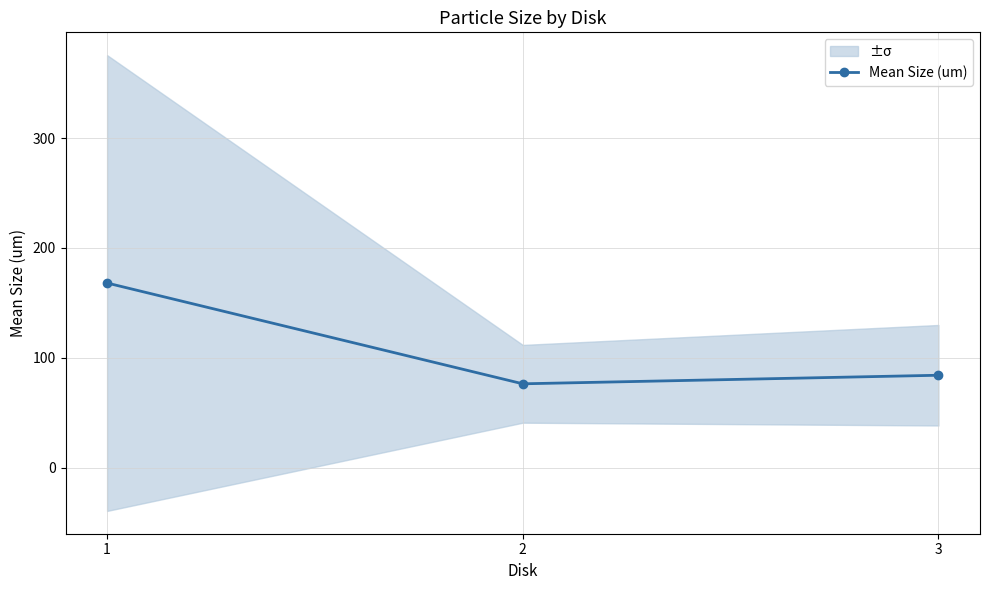

How many data points does each series have?

3